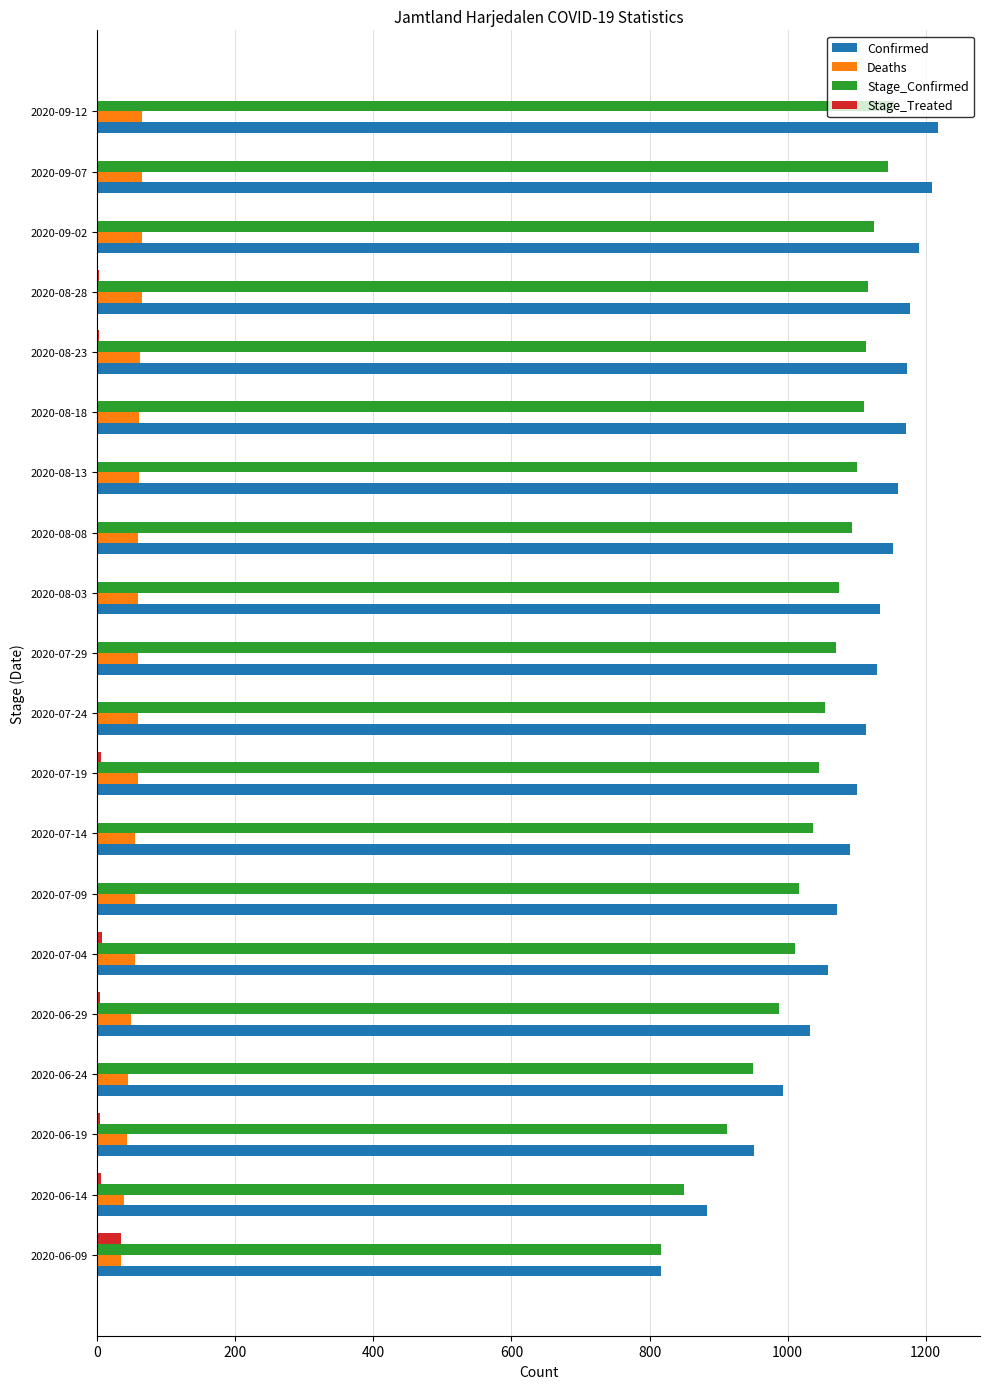

Which series has the largest total across all categories?

Confirmed